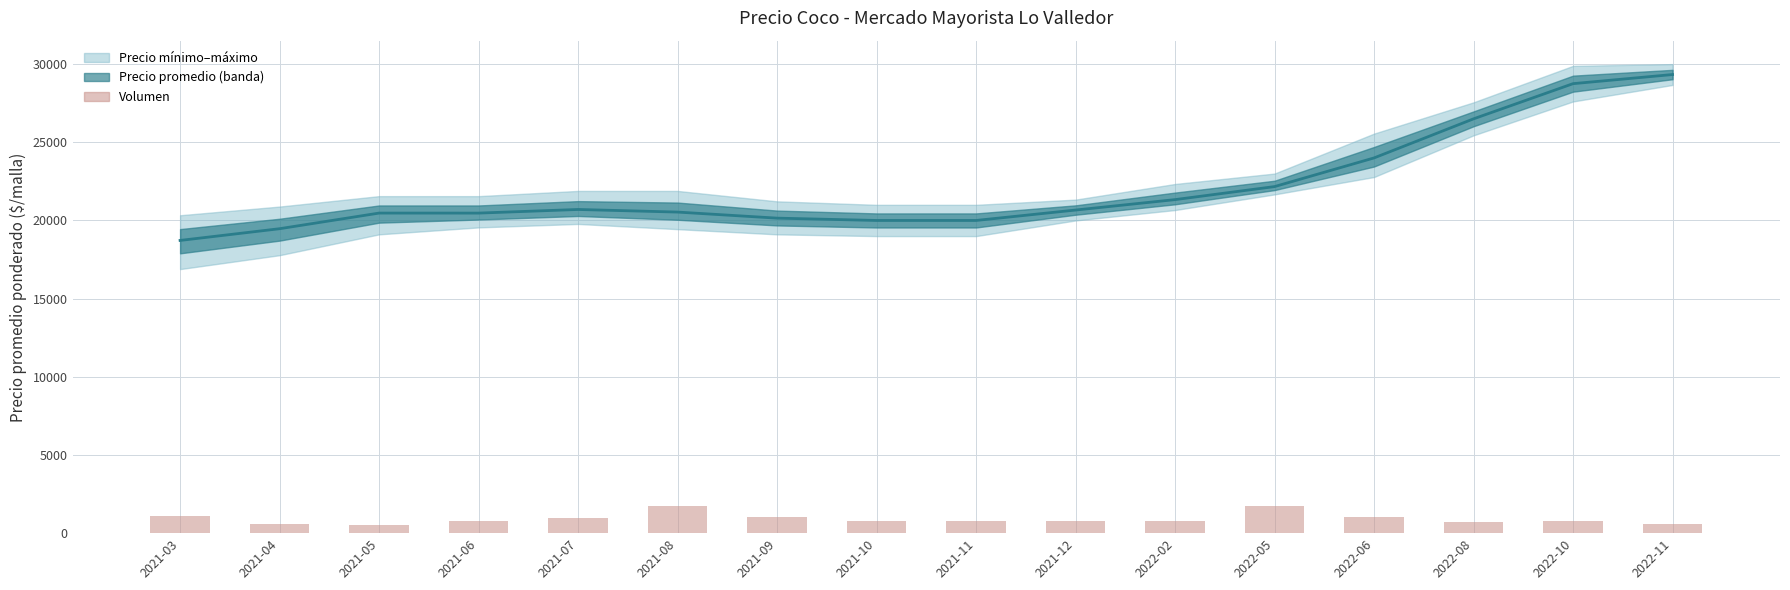

At which category does the chart reach its minimum across all series?

2021-05